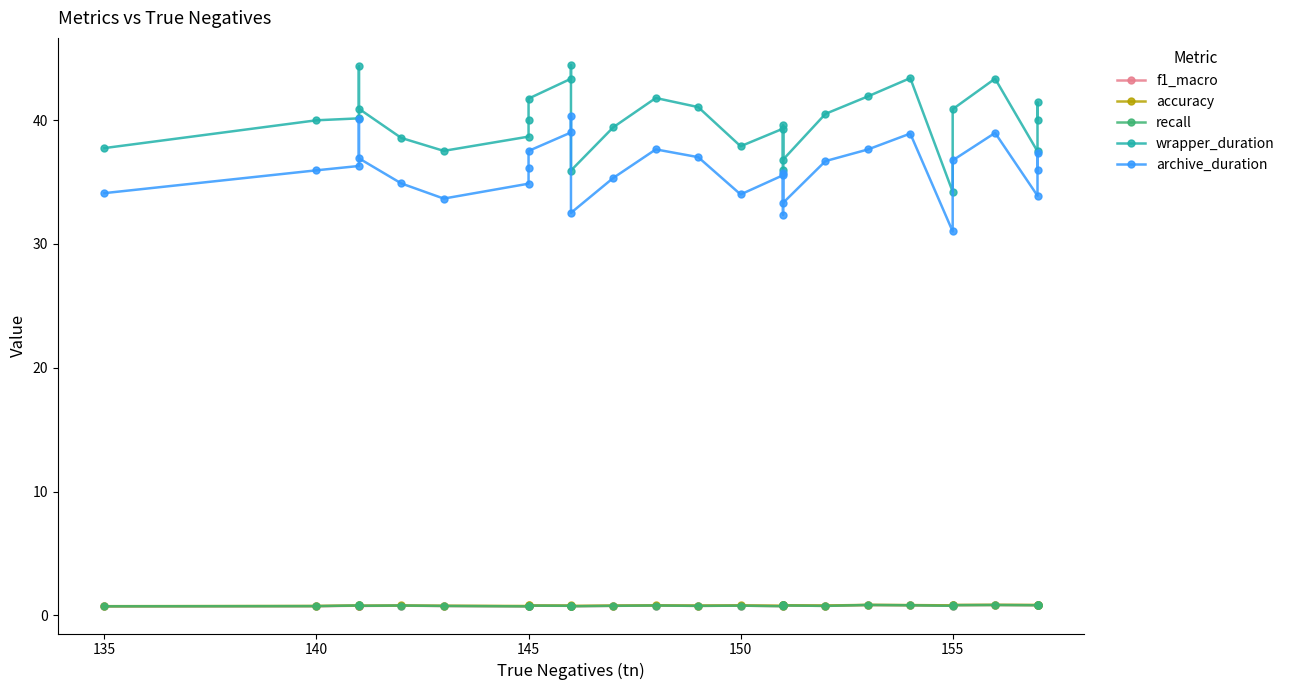

True or false: recall and archive_duration cross at least once.

False